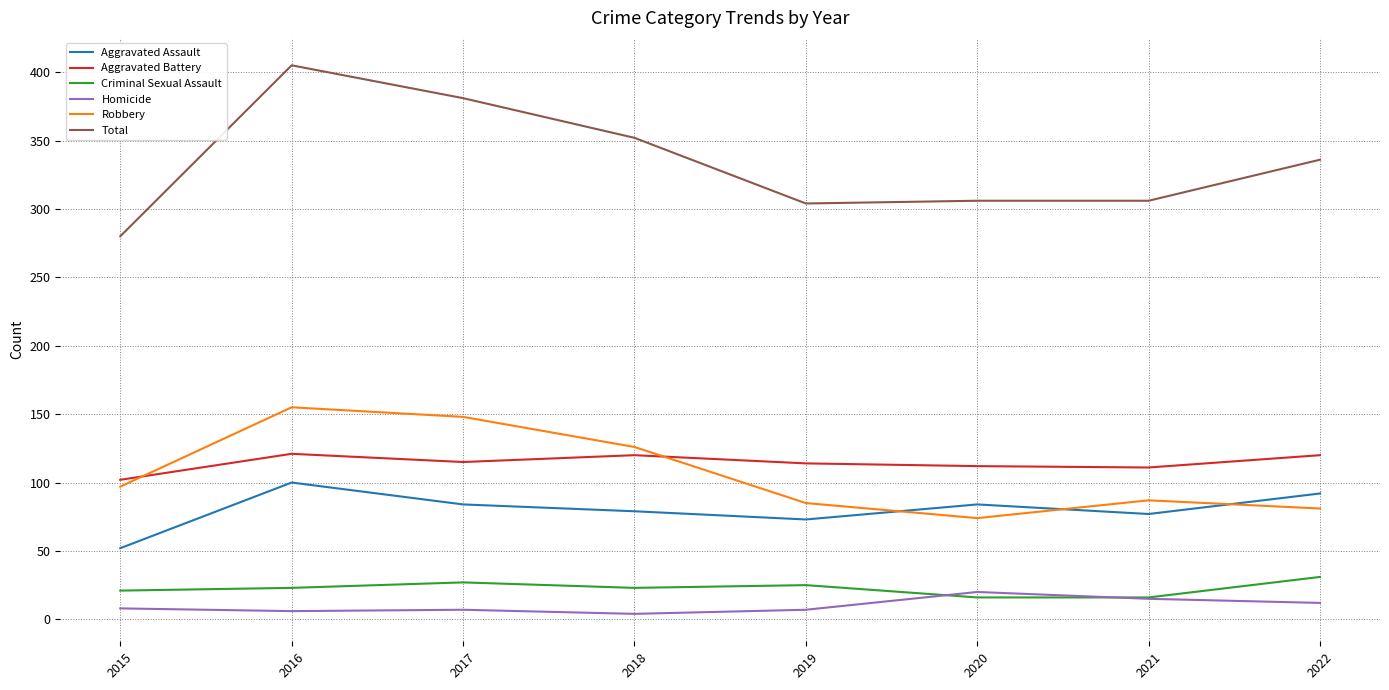

Is it true that Aggravated Assault equals 38 at 2022?

False